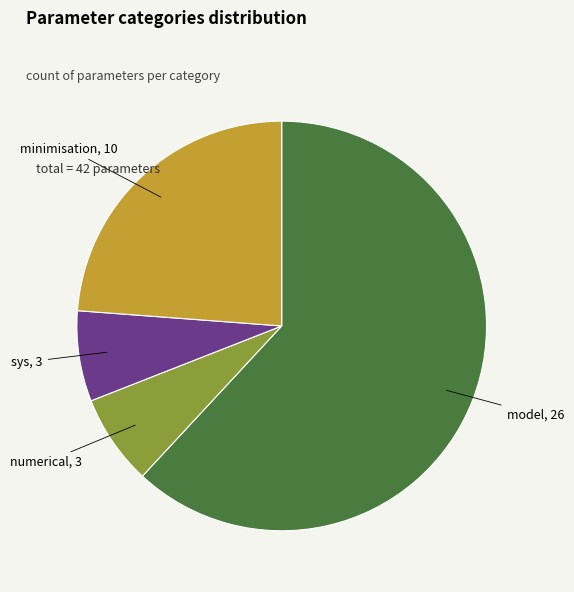

Does any single category account for the majority?

Yes